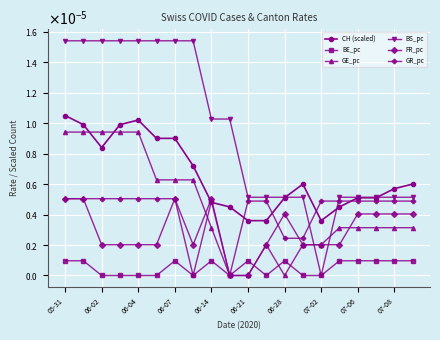

What are all the series names shown in the legend?

CH (scaled), BE_pc, GE_pc, BS_pc, FR_pc, GR_pc